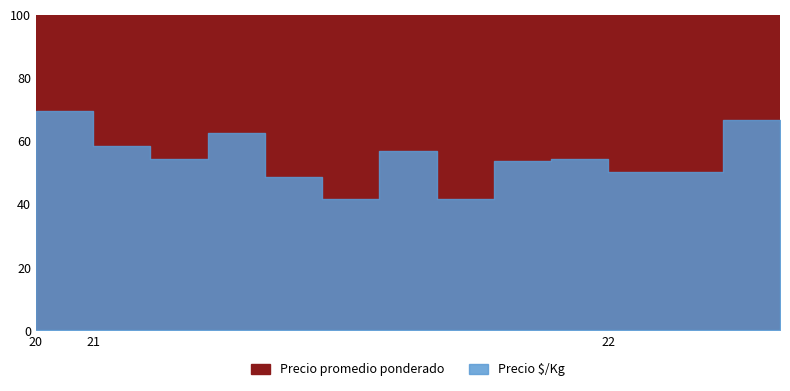

What is the label of the 14th point from the right?

2020-12